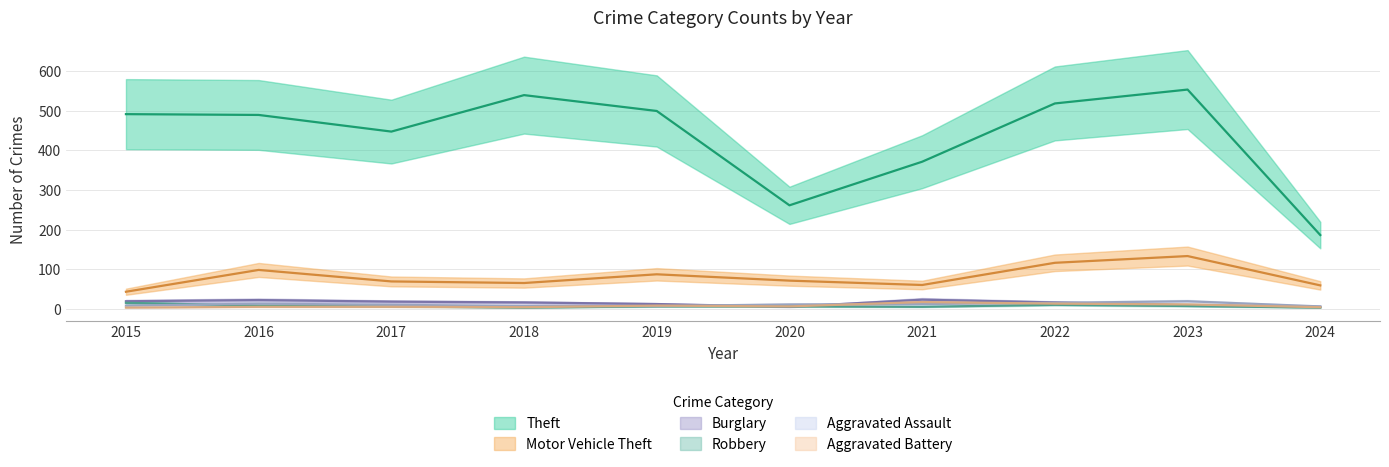

How many lines are shown in the chart?

6